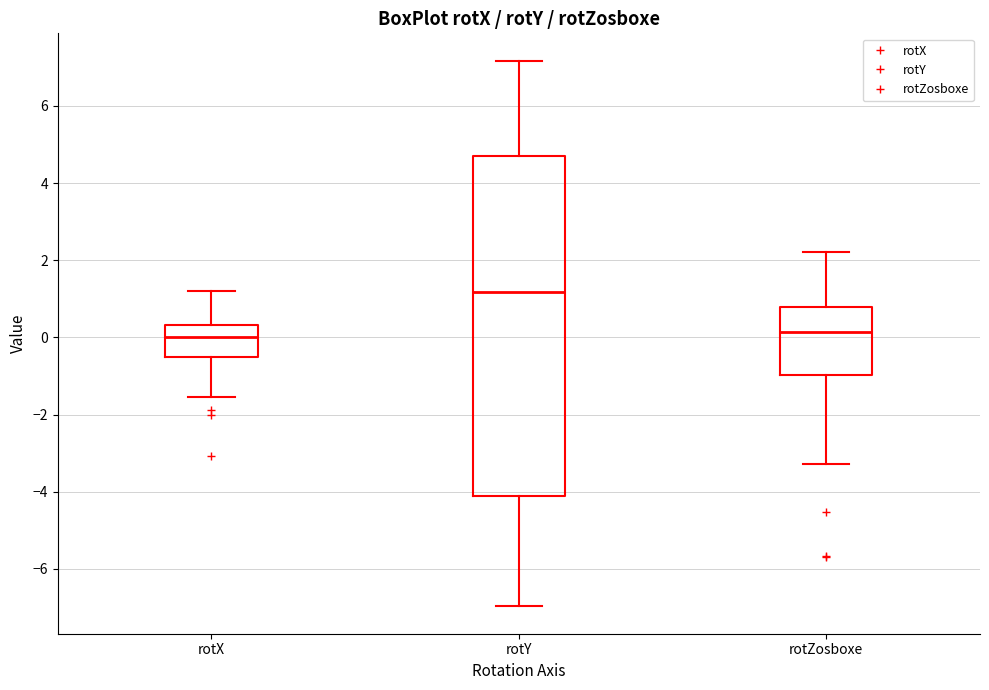

Where does the lower whisker of the box for rotZosboxe end on the y-axis? The values are not printed on the chart, so give them approximately, as read against the axis.

-3.2